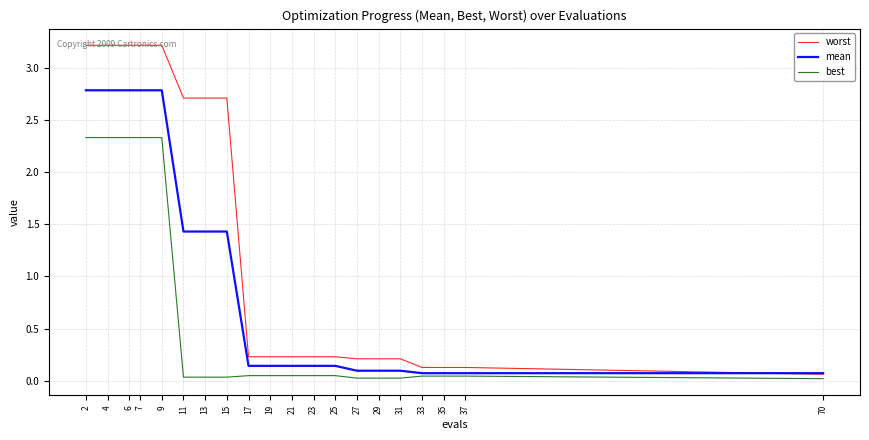

What is the spread (max minus min) of values at 2?

0.9